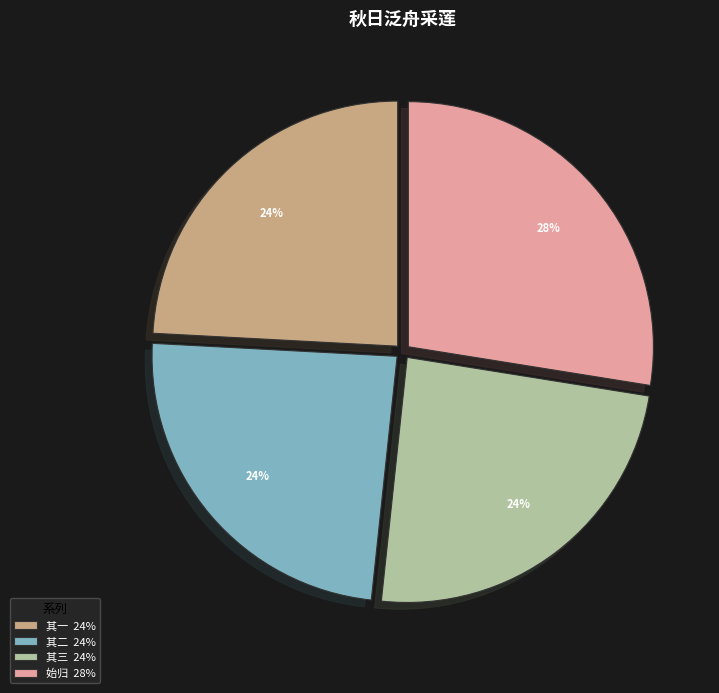

Which category has the biggest portion of the pie?

始归 28%